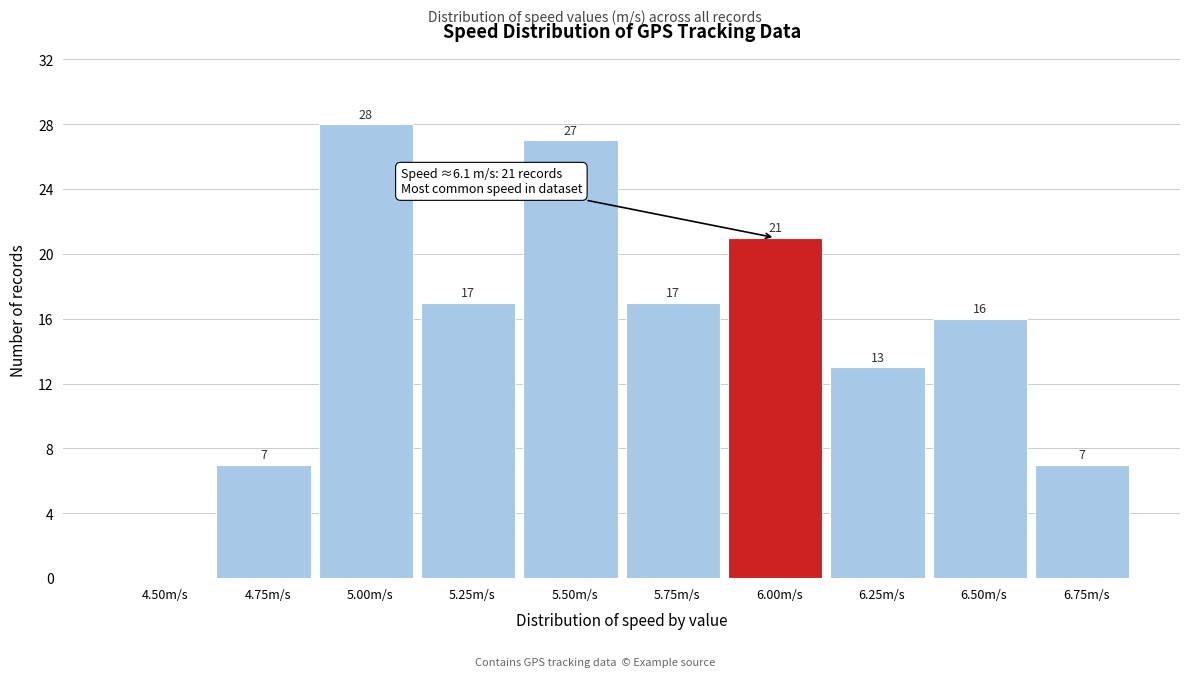

Reading left to right, extract all data points from this chart.

4.50m/s=0	4.75m/s=7	5.00m/s=28	5.25m/s=17	5.50m/s=27	5.75m/s=17	6.00m/s=21	6.25m/s=13	6.50m/s=16	6.75m/s=7